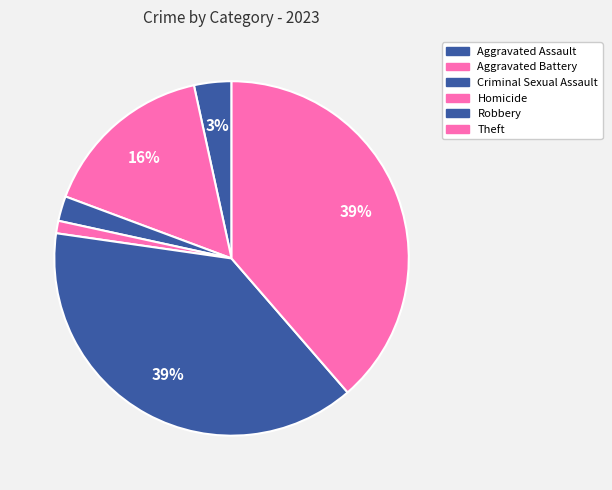

Rank the categories by value from lowest to highest.

Homicide, Criminal Sexual Assault, Aggravated Assault, Aggravated Battery, Robbery, Theft